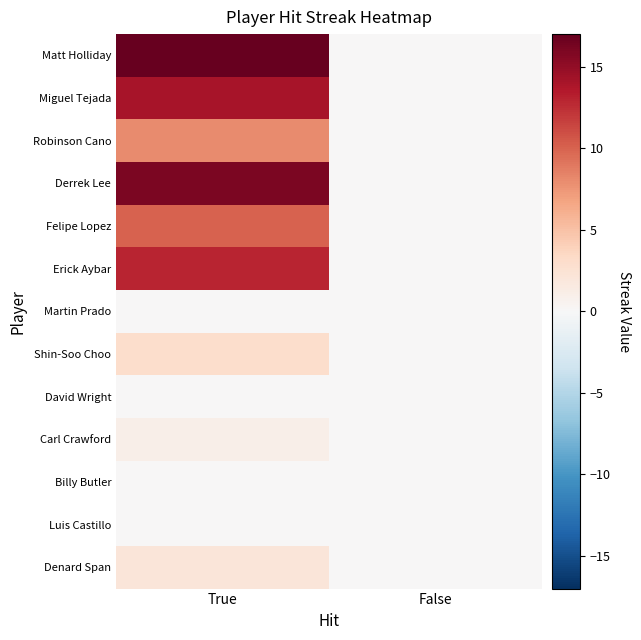

Which category has the highest value across all series?

True